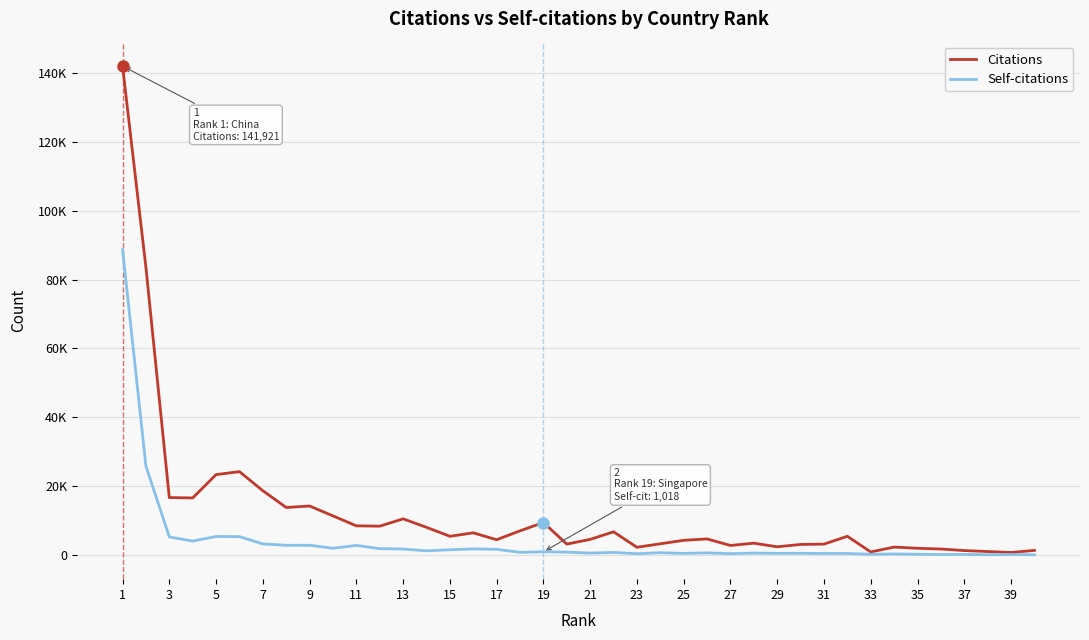

What are all the series names shown in the legend?

Citations, Self-citations